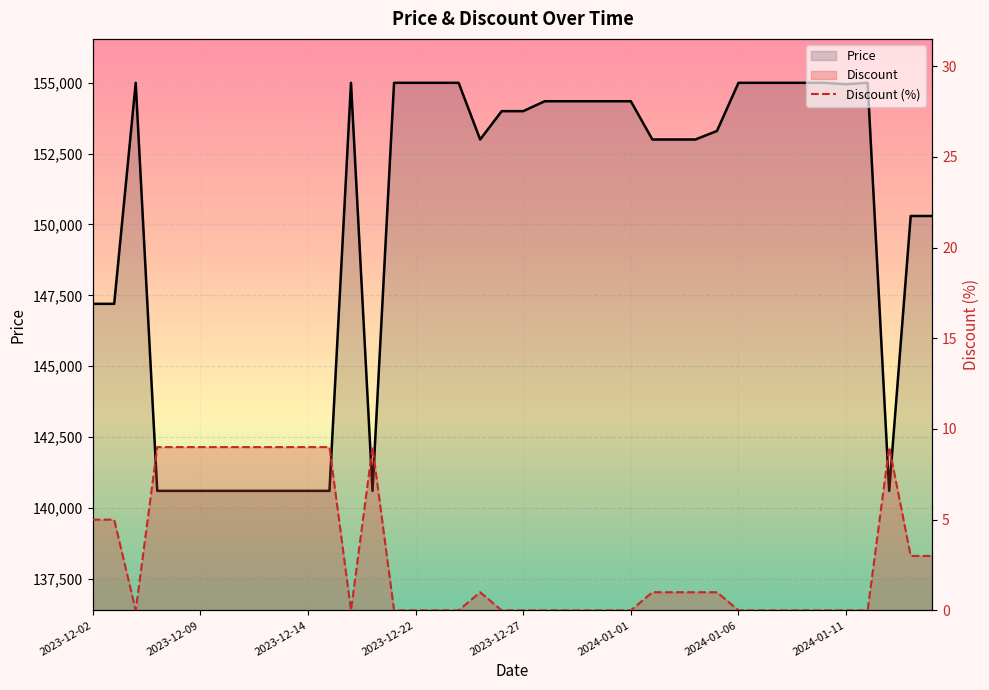

Which series has the largest range (max minus min)?

Price